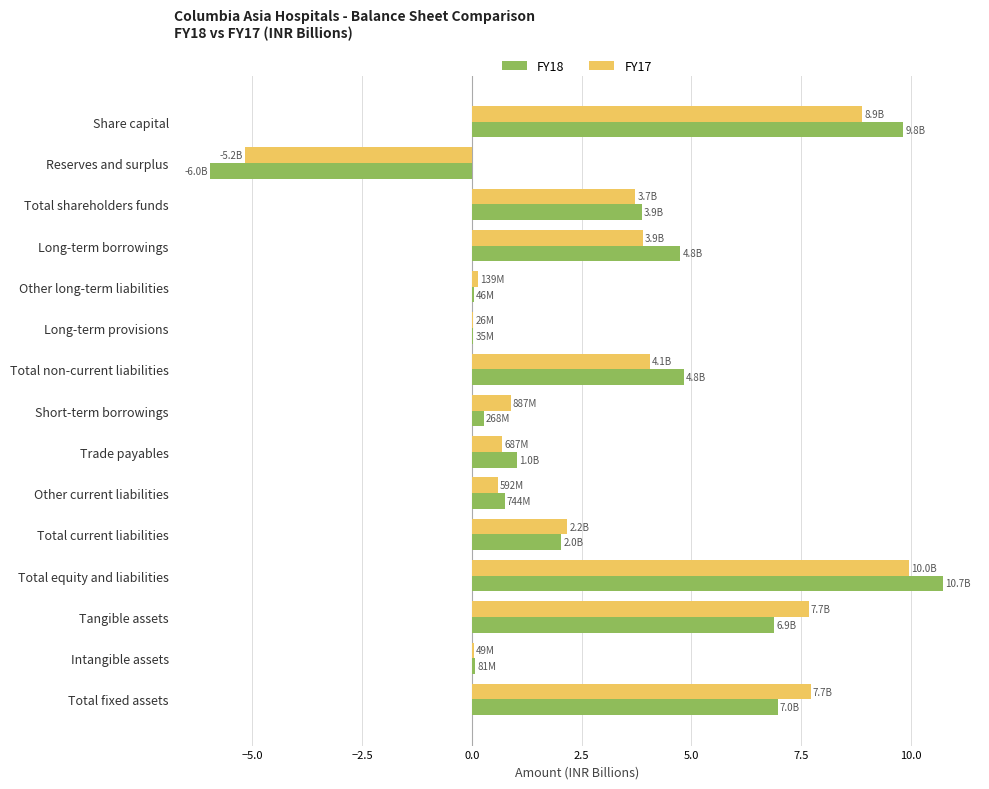

What is the sum of all FY18 values?

46.1